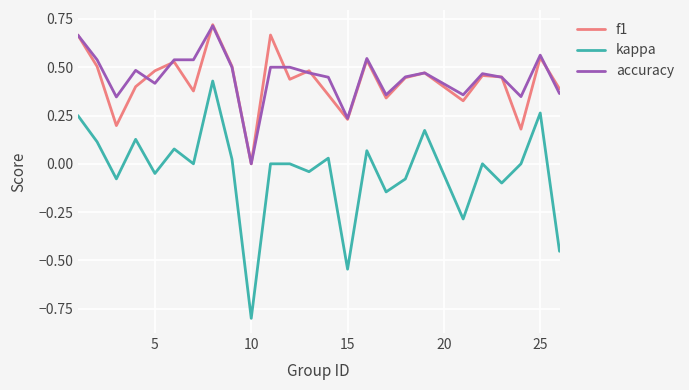

How many interior local peaks does the f1 series have?

8